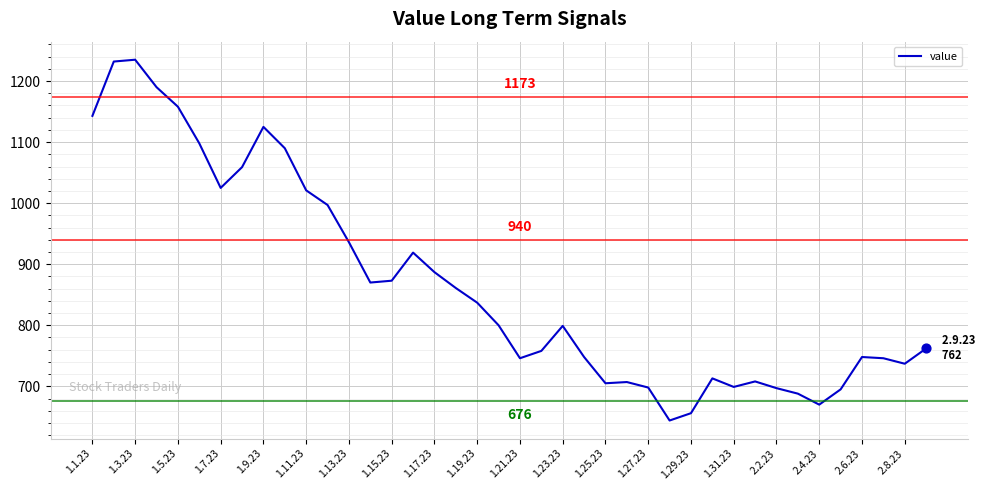

What is the smallest value displayed?

644